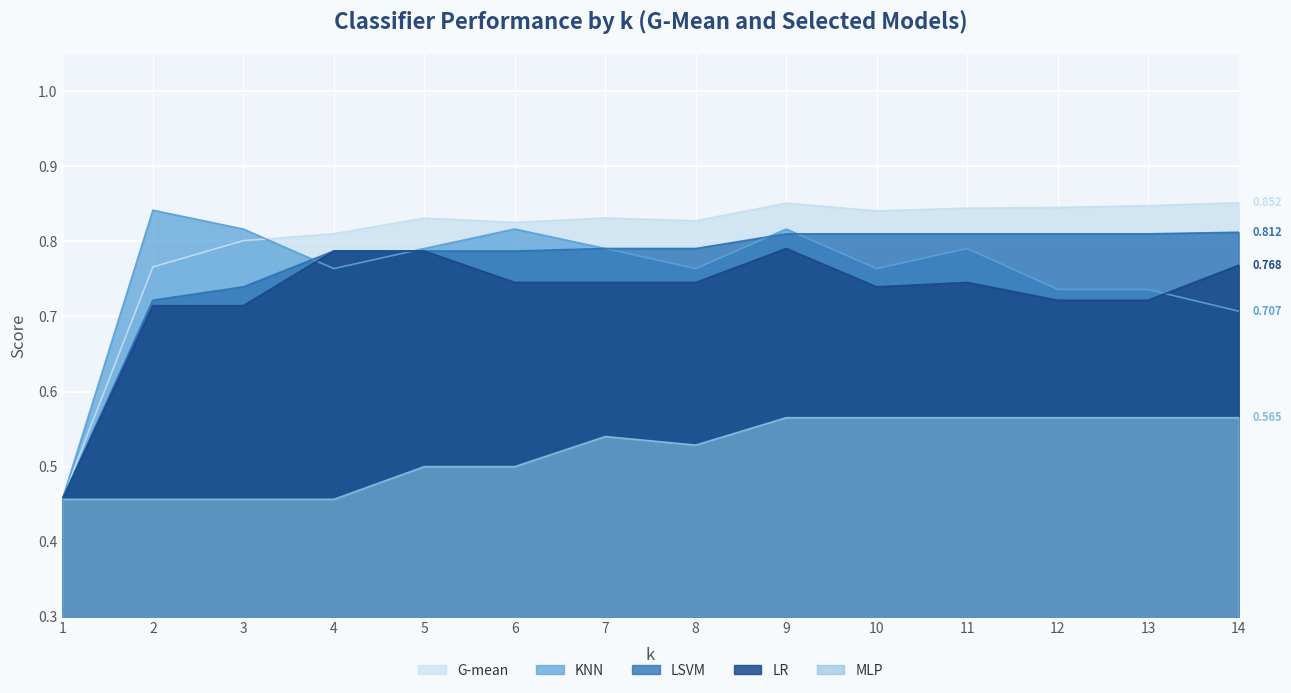

How many times do G-mean and MLP cross each other?

1